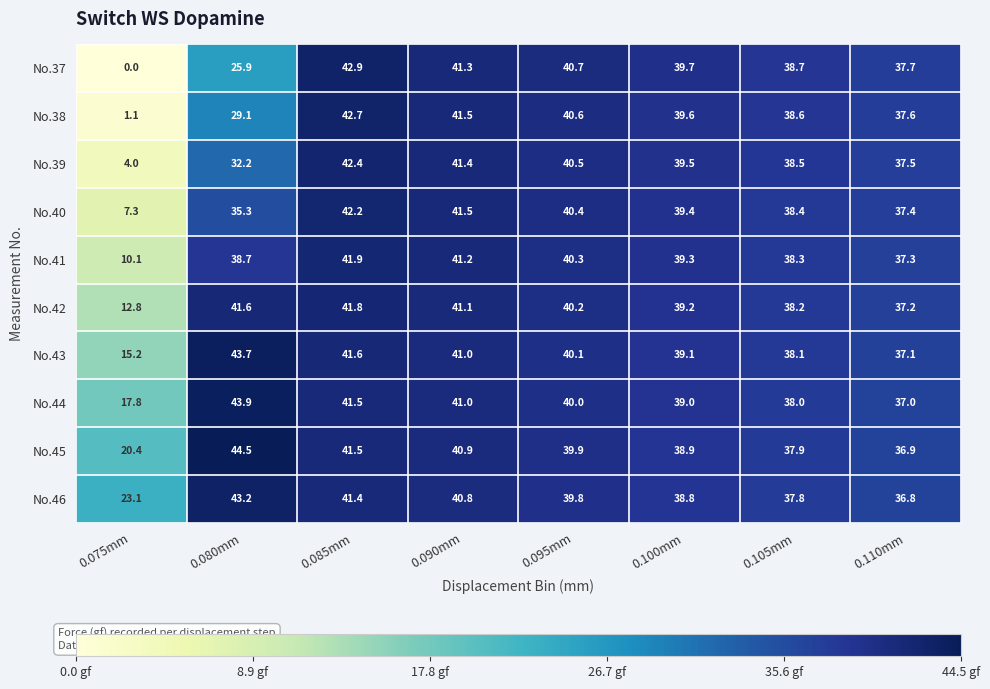

The No.44 series shows 69.6 at 0.100mm. True or false?

False